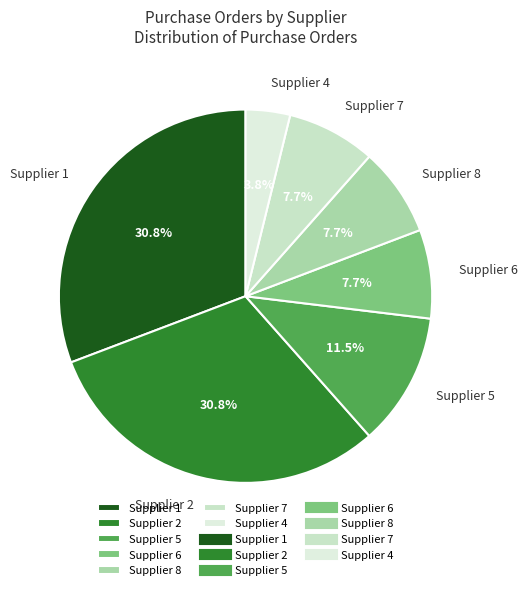

Which slice is the smallest?

Supplier 4